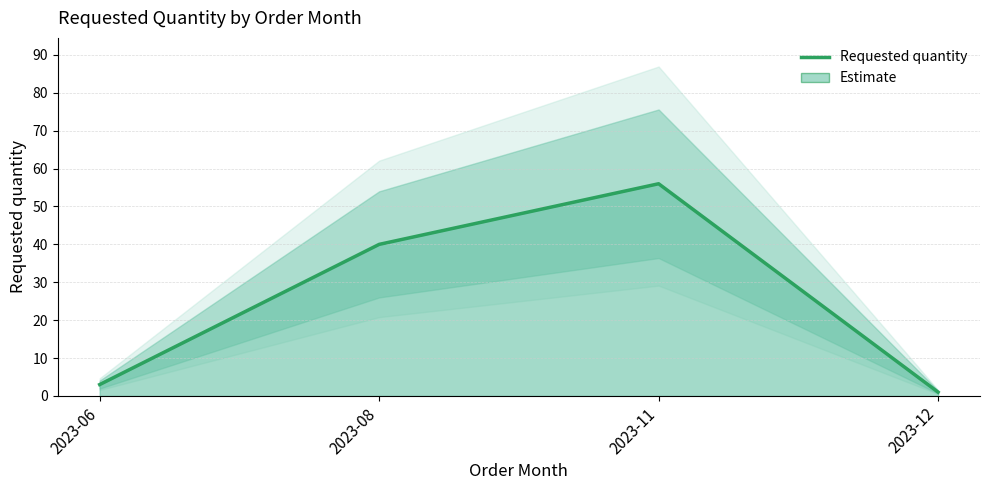

Reading left to right, what are all the values shown in this chart?

3	40	56	1